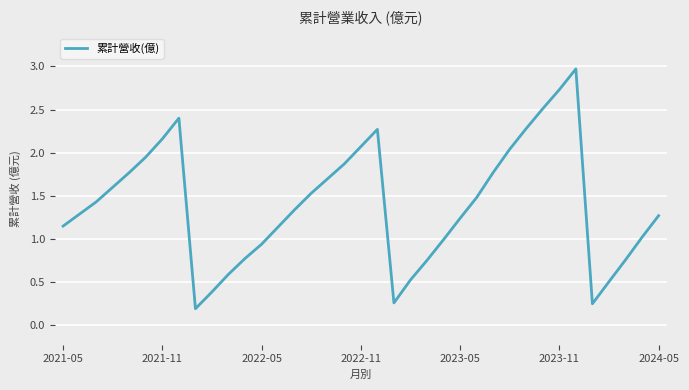

How many interior local peaks (higher than both neighbors) does the data have?

3